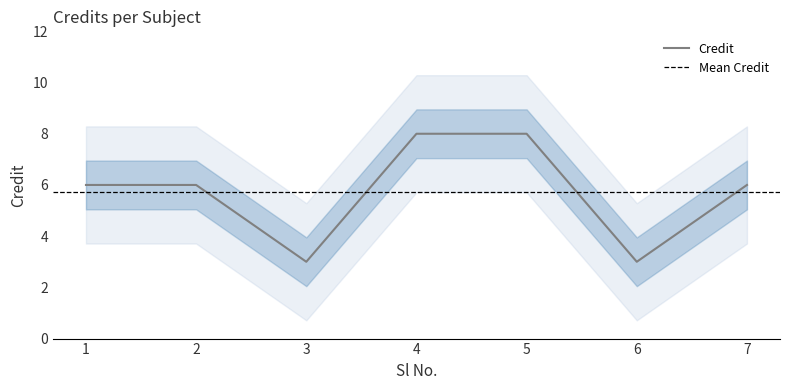

Rank the categories by value from lowest to highest.

3, 6, 1, 2, 7, 4, 5